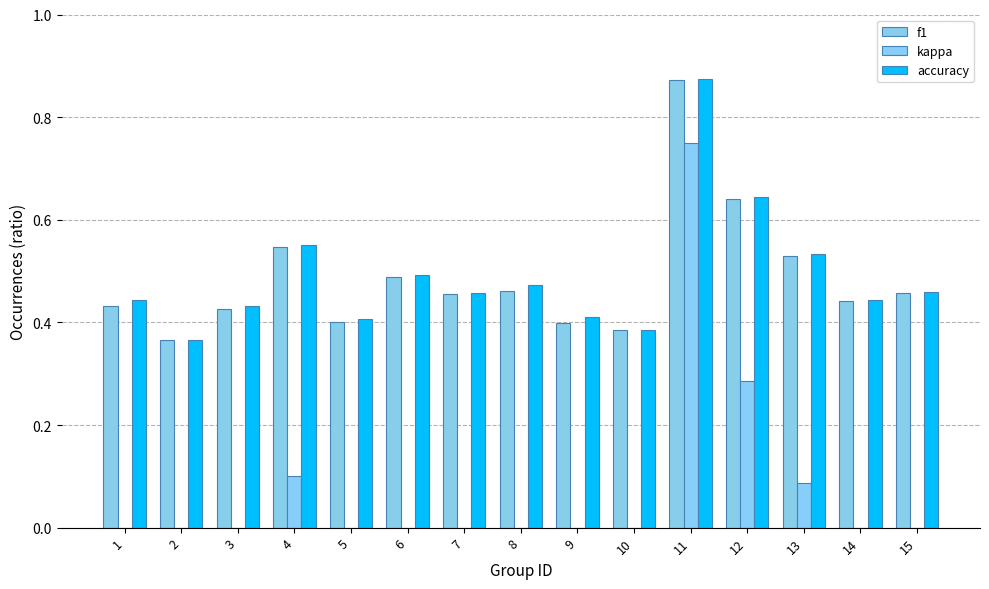

List the labels in order of accuracy value, smallest first.

2, 10, 5, 9, 3, 1, 14, 7, 15, 8, 6, 13, 4, 12, 11